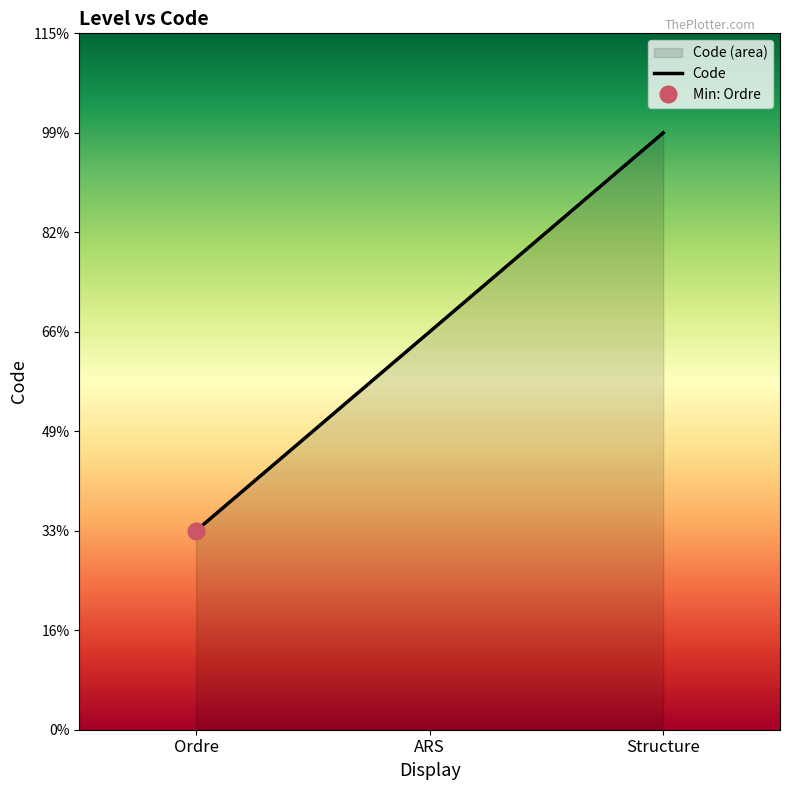

Between Ordre and Structure, which is larger?

Structure